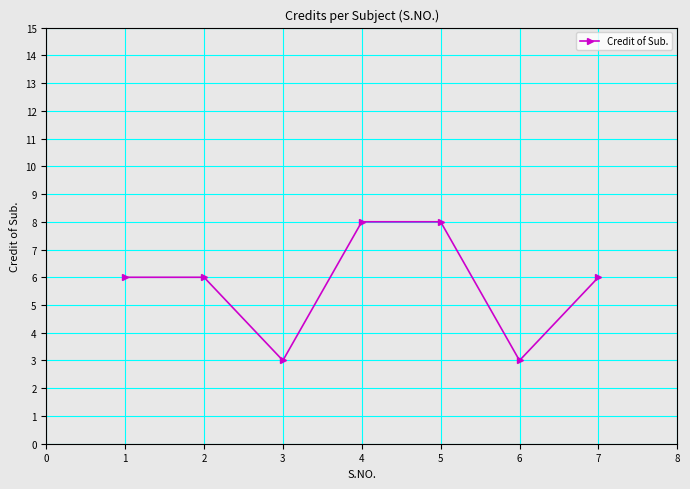

Is it true that the value at 2 is 2?

False